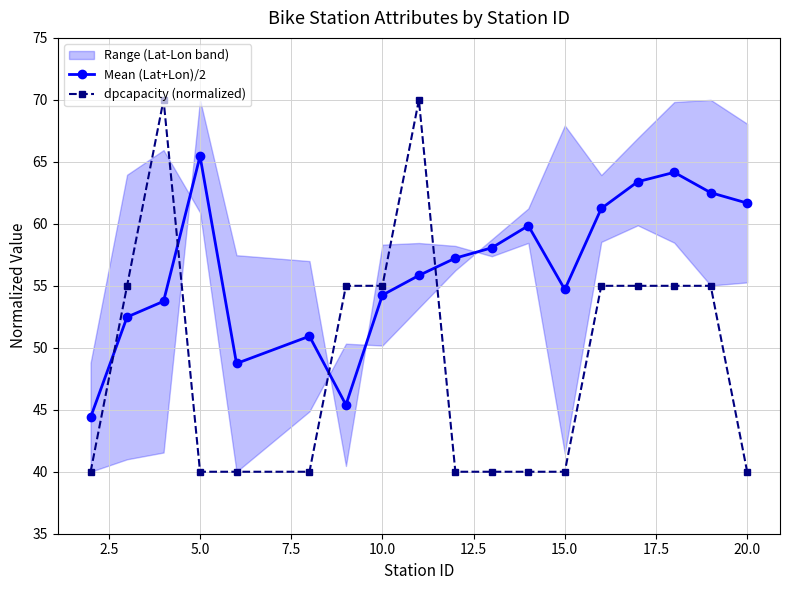

The value of Mean (Lat+Lon)/2 at 10.0 is 54.3. True or false?

True